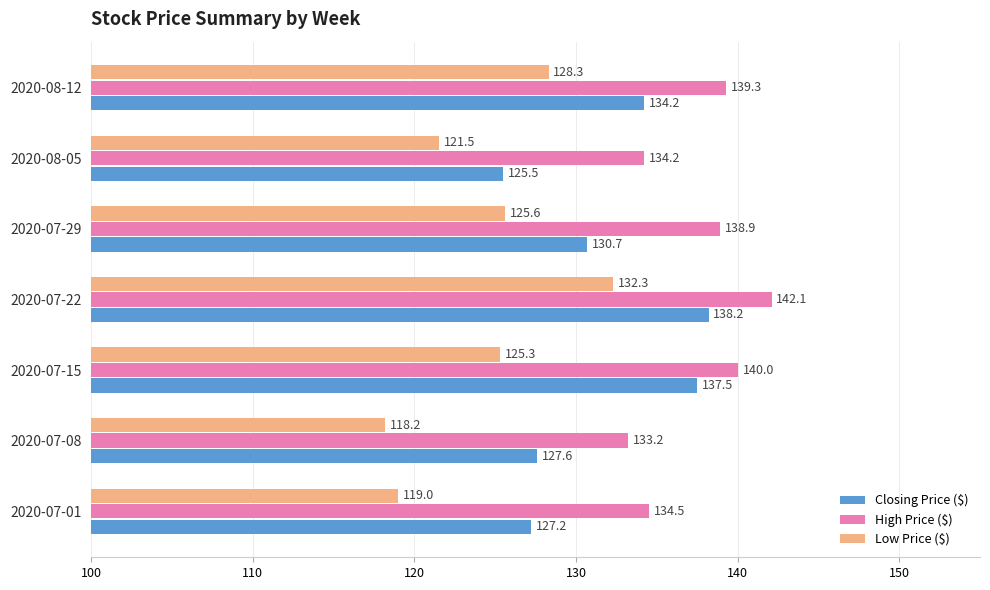

True or false: Closing Price ($) has a value of 138.2 at 2020-07-22.

True